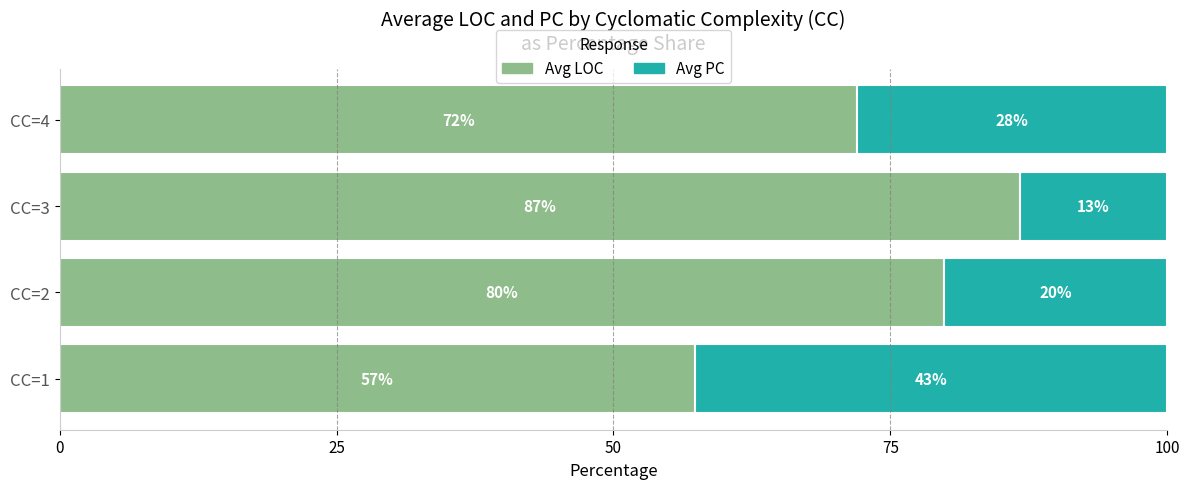

The value of Avg LOC at CC=2 is 32.6. True or false?

False